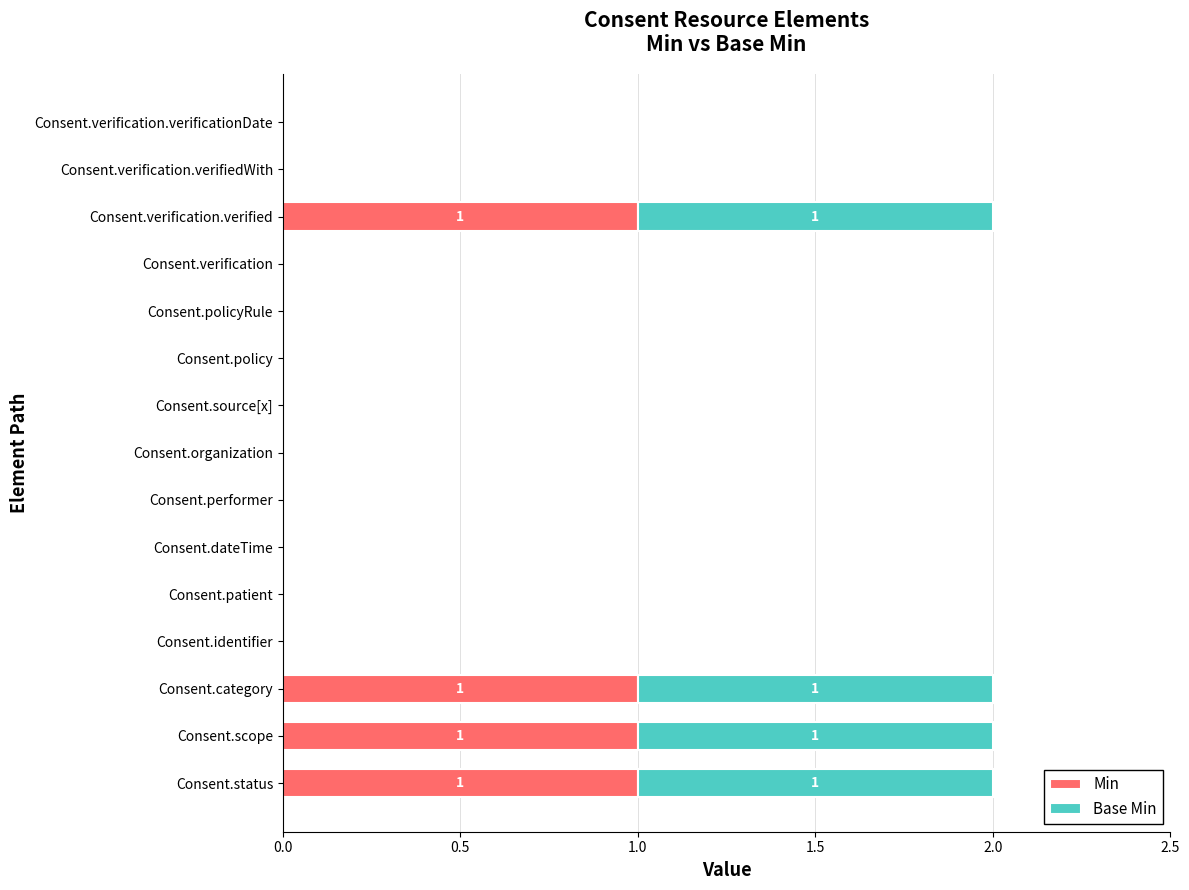

True or false: Min has a value of 2 at Consent.category.

False